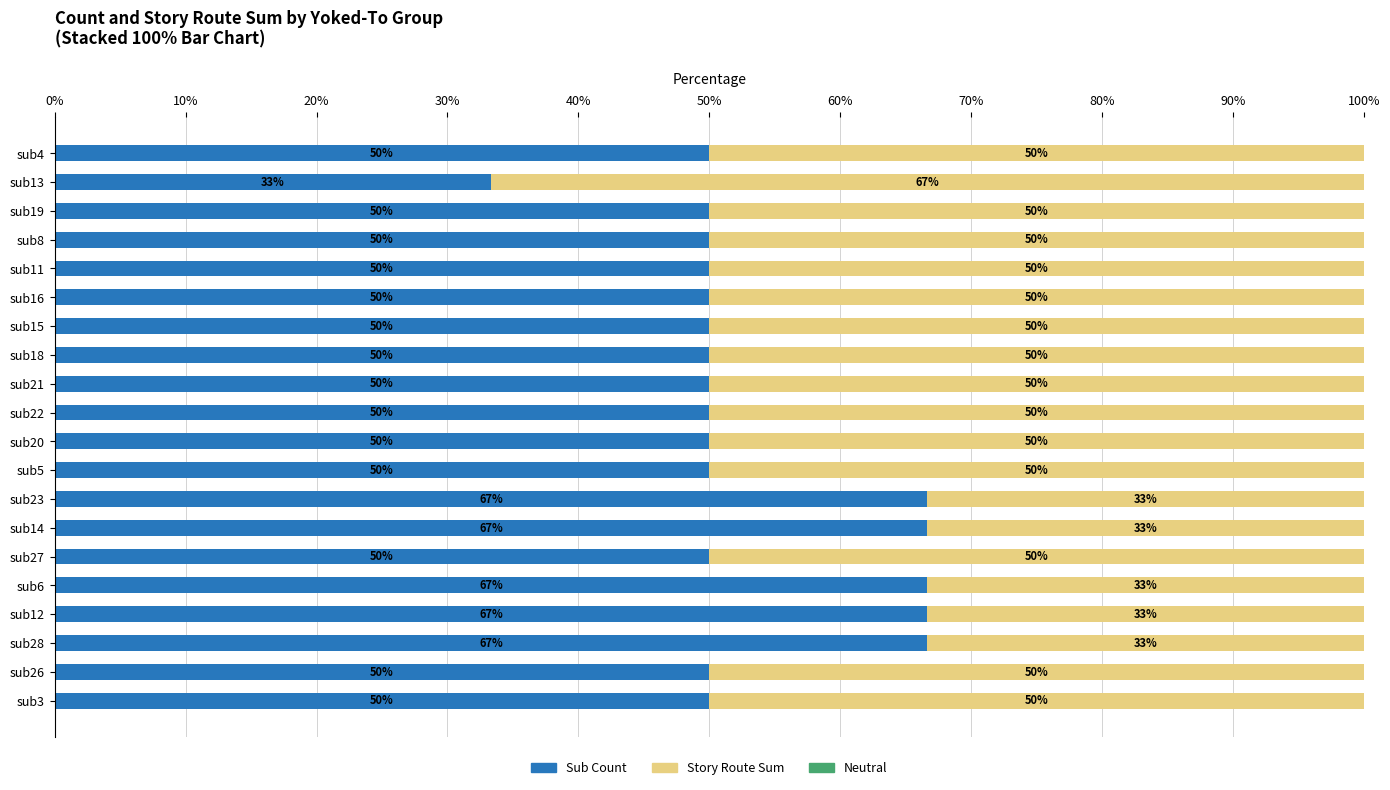

What is the total value across all series at sub27?

100.0